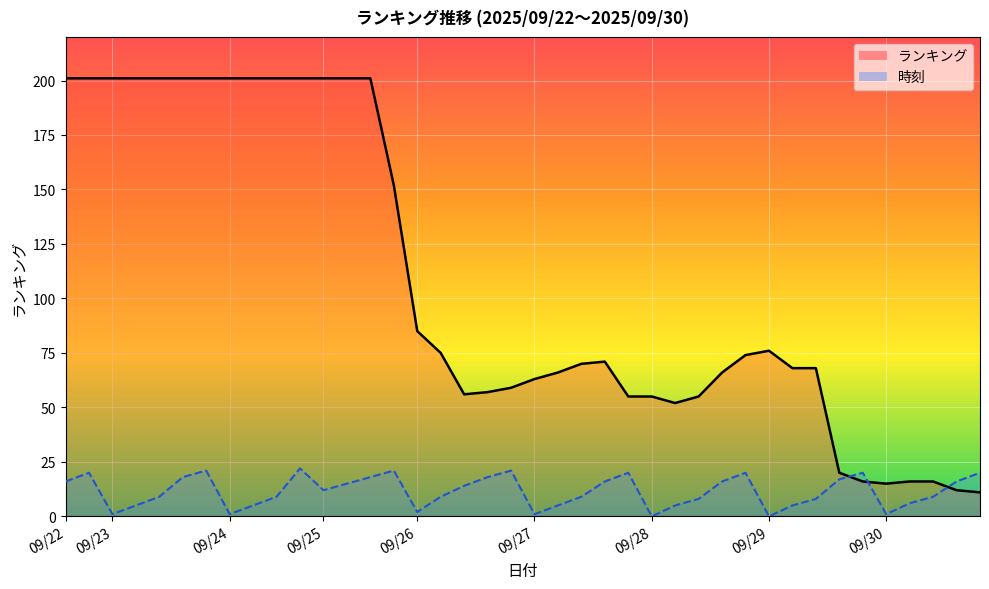

What is the lowest value of the ランキング series?

11